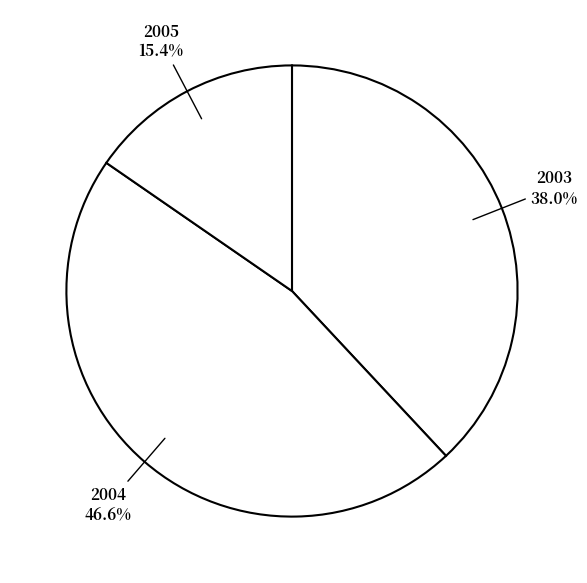

How many slices are in this pie chart?

3